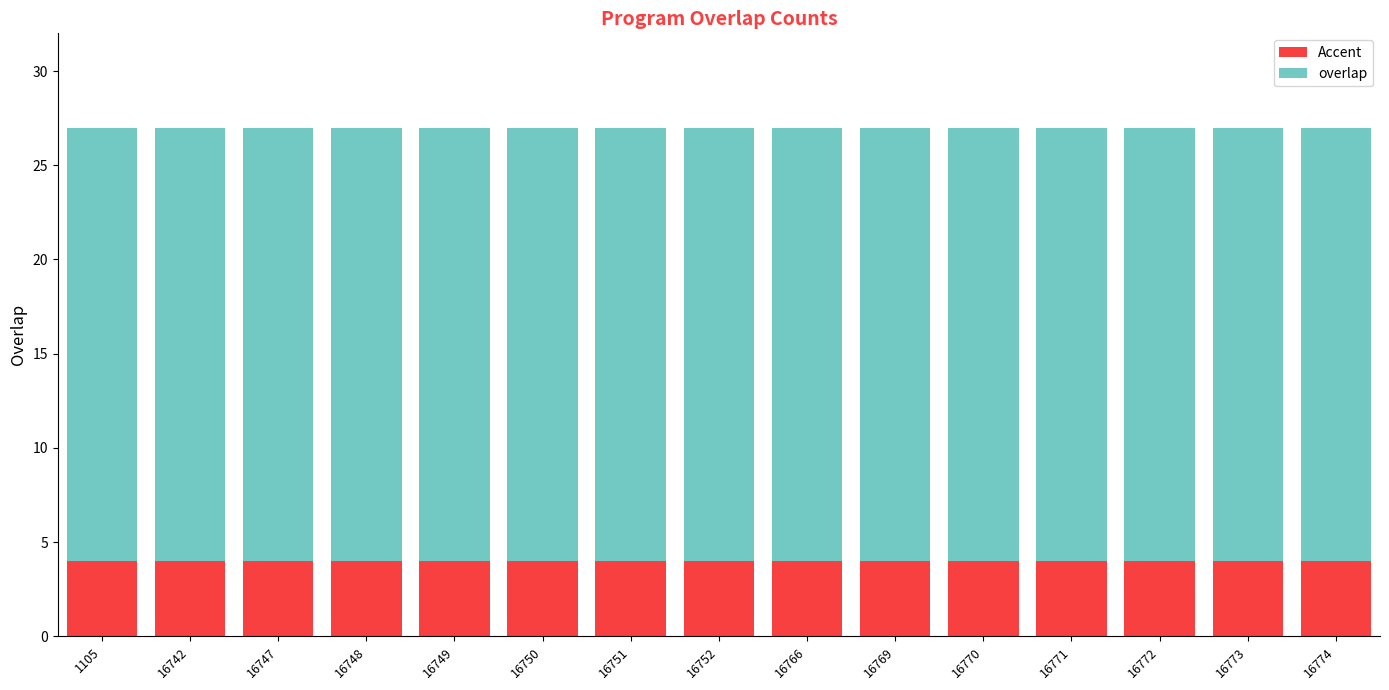

What is the average value of the Accent series?

4